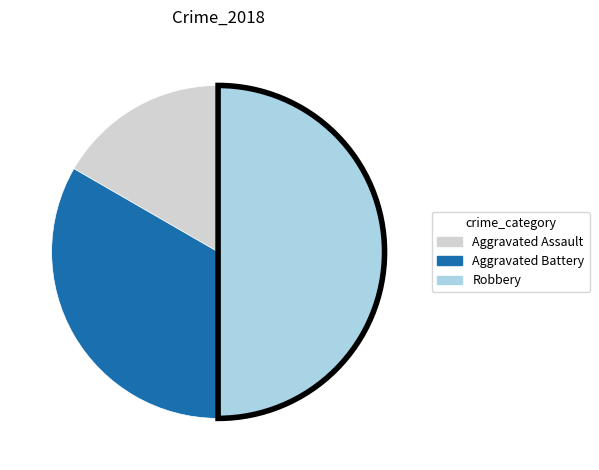

Is the sum of Aggravated Assault and Robbery greater than half?

Yes